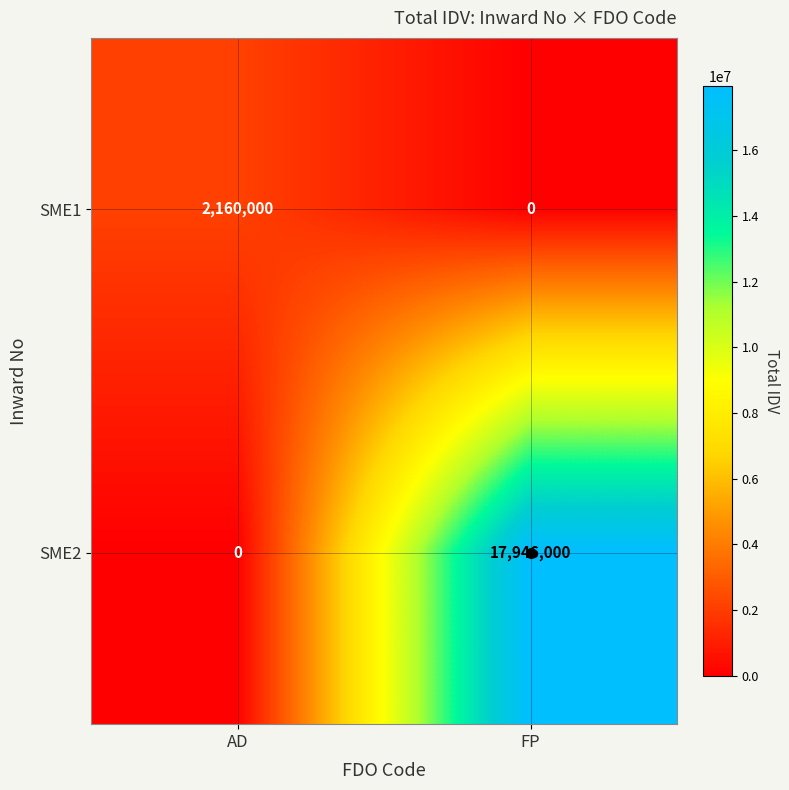

How many values in SME1 are above zero?

1